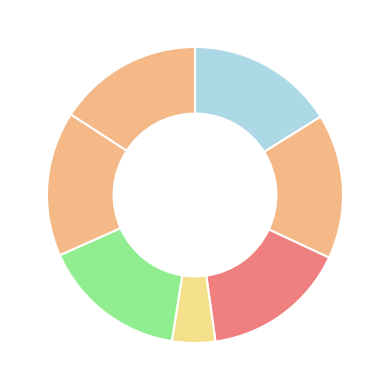

Count the number of slices in the pie.

7